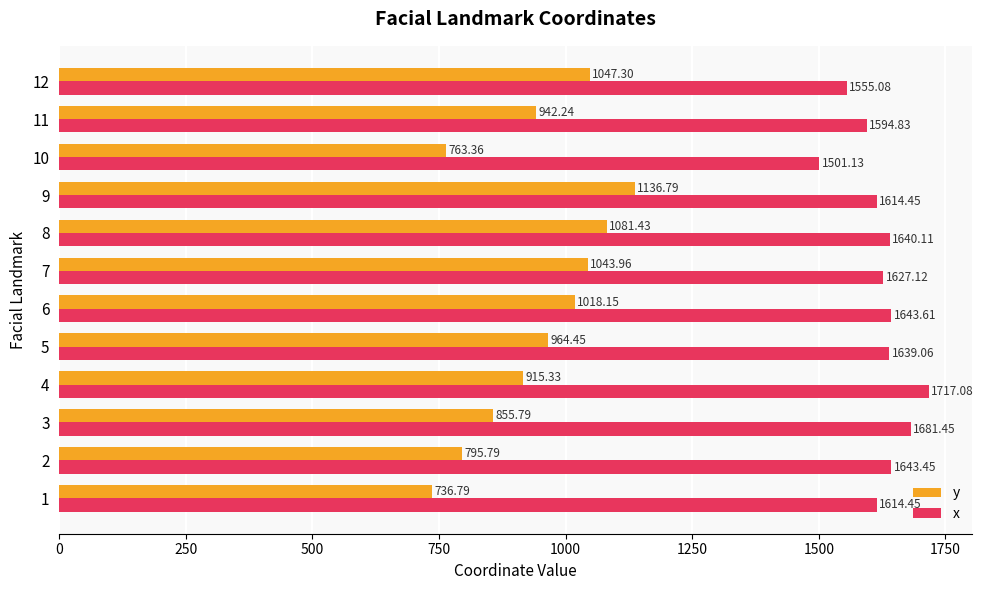

What is the difference between the highest and lowest values at 9?

477.7